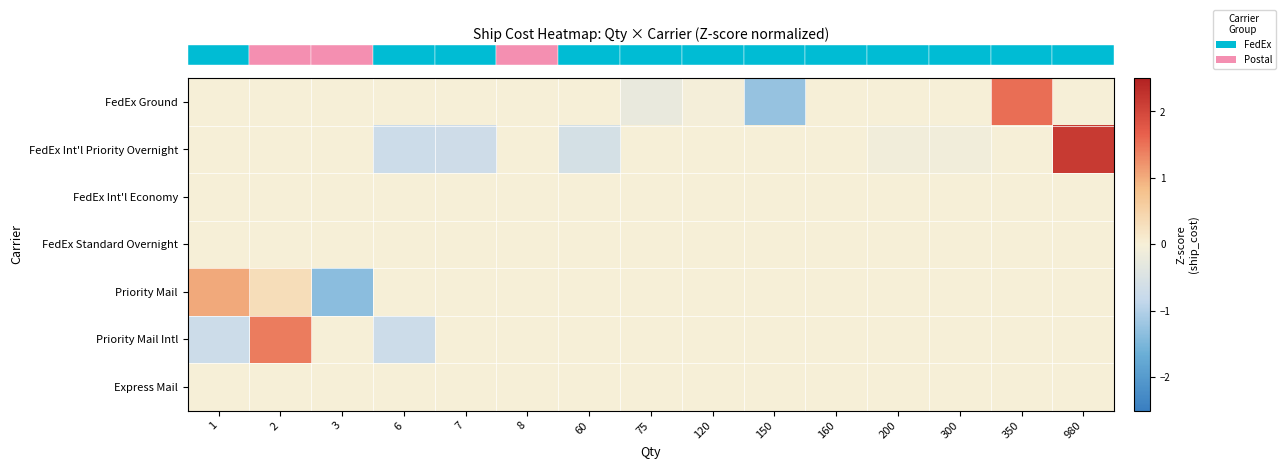

Reading left to right, what are all the values shown in this chart?

row_0: 1=0.0	2=0.0	3=0.0	6=0.0	7=0.0	8=0.0	60=0.0	75=-0.2	120=-0.0	150=-1.3	160=0.0	200=0.0	300=0.0	350=1.5	980=0.0
row_1: 1=0.0	2=0.0	3=0.0	6=-0.7	7=-0.7	8=0.0	60=-0.6	75=0.0	120=0.0	150=0.0	160=0.0	200=-0.1	300=-0.1	350=0.0	980=2.2
row_2: 1=0.0	2=0.0	3=0.0	6=0.0	7=0.0	8=0.0	60=0.0	75=0.0	120=0.0	150=0.0	160=0.0	200=0.0	300=0.0	350=0.0	980=0.0
row_3: 1=0.0	2=0.0	3=0.0	6=0.0	7=0.0	8=0.0	60=0.0	75=0.0	120=0.0	150=0.0	160=0.0	200=0.0	300=0.0	350=0.0	980=0.0
row_4: 1=1.0	2=0.3	3=-1.4	6=0.0	7=0.0	8=0.0	60=0.0	75=0.0	120=0.0	150=0.0	160=0.0	200=0.0	300=0.0	350=0.0	980=0.0
row_5: 1=-0.7	2=1.4	3=0.0	6=-0.7	7=0.0	8=0.0	60=0.0	75=0.0	120=0.0	150=0.0	160=0.0	200=0.0	300=0.0	350=0.0	980=0.0
row_6: 1=0.0	2=0.0	3=0.0	6=0.0	7=0.0	8=0.0	60=0.0	75=0.0	120=0.0	150=0.0	160=0.0	200=0.0	300=0.0	350=0.0	980=0.0